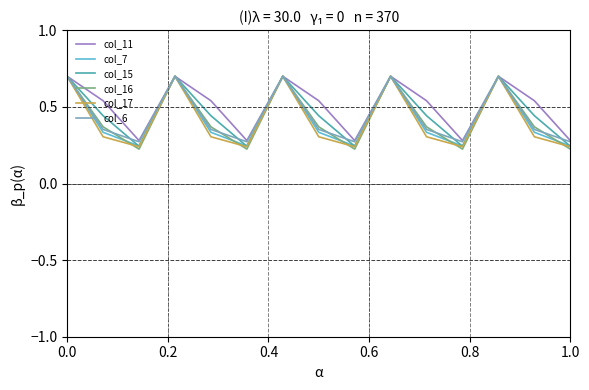

Which series has the widest spread of values?

col_16